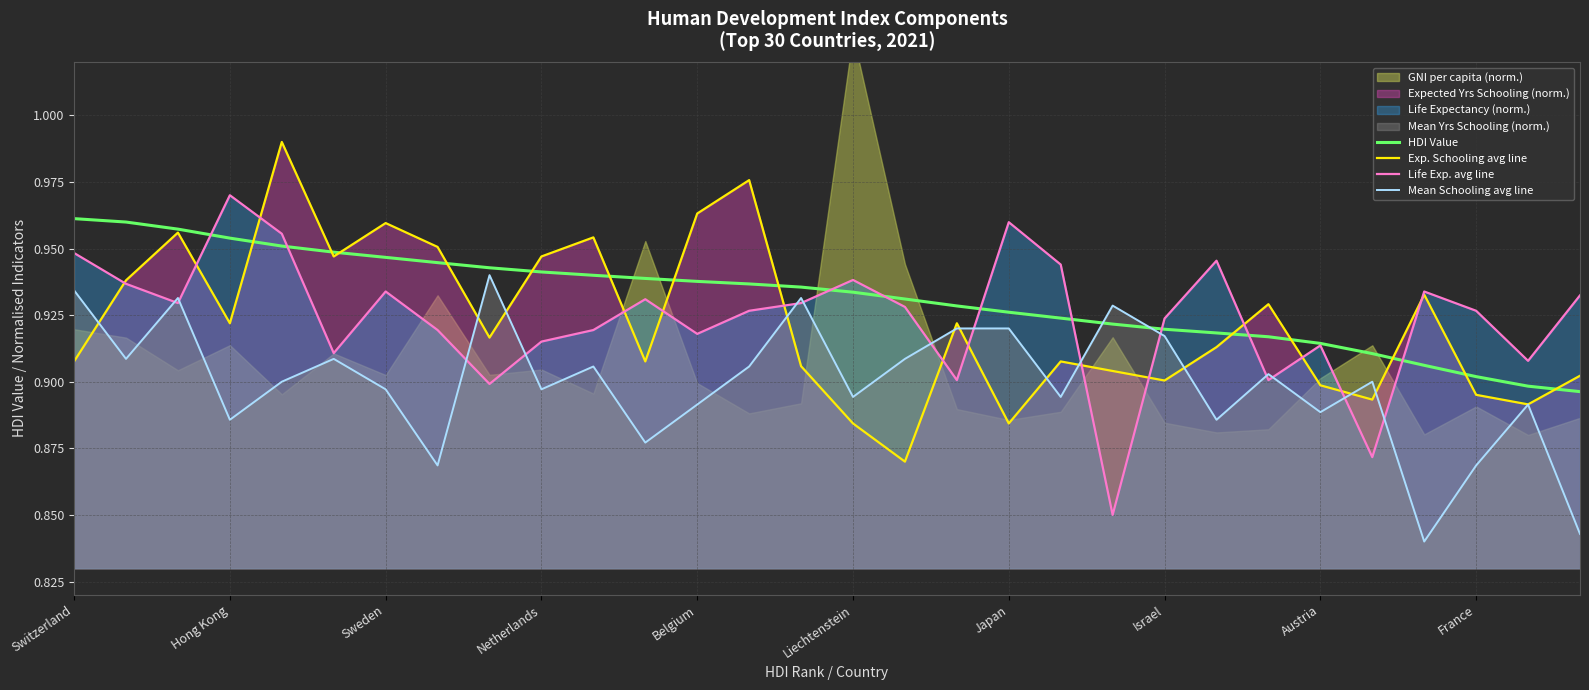

How many intersections are there between Life Exp. avg line and HDI Value?

9